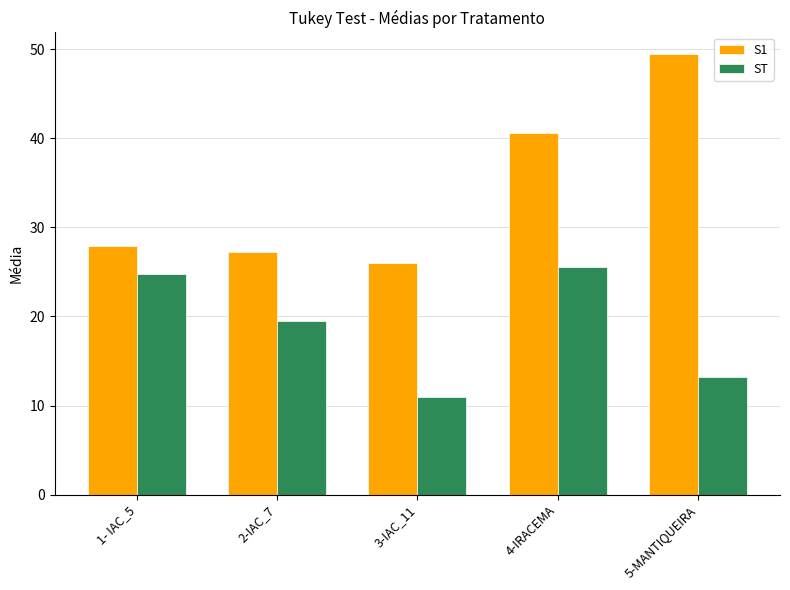

True or false: S1 has a value of 26.0 at 3-IAC_11.

True